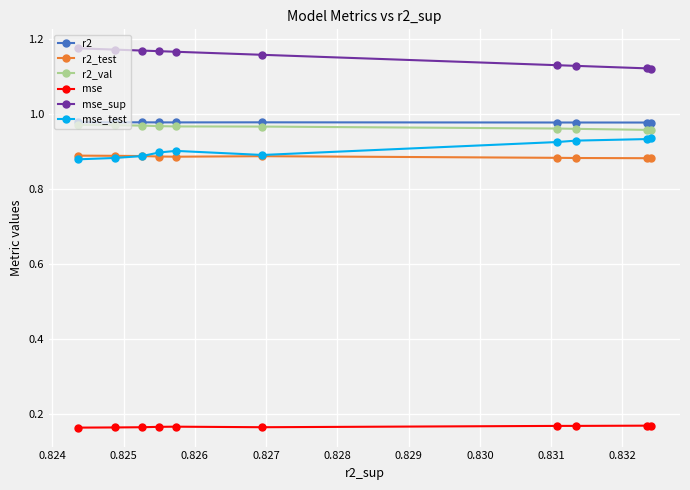

Count the r2_val values in the range 0 to 1.

10